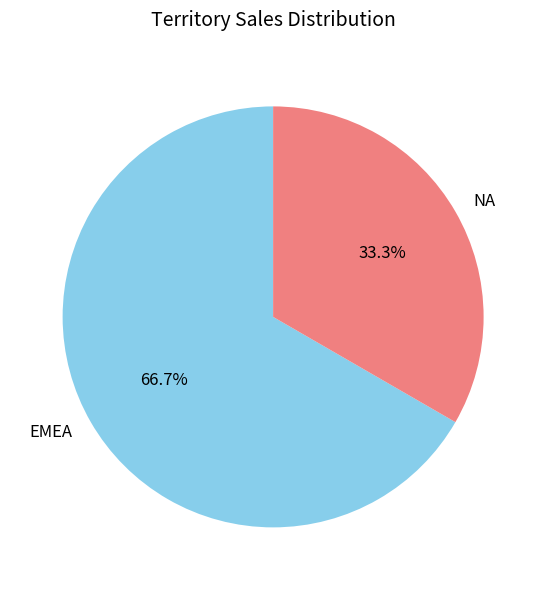

Between NA and EMEA, which is larger?

EMEA